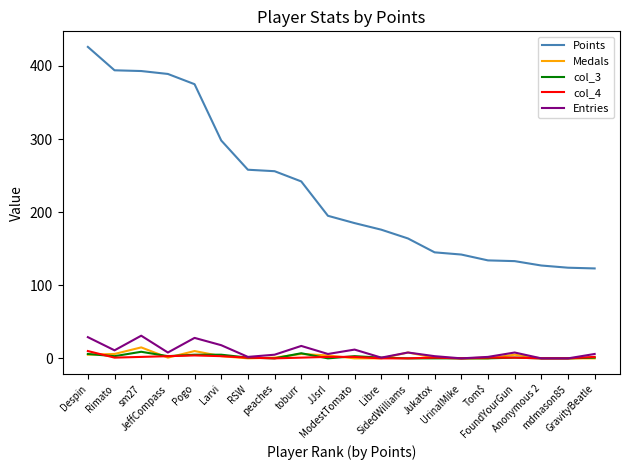

At which label does col_3 first exceed 1?

Despin